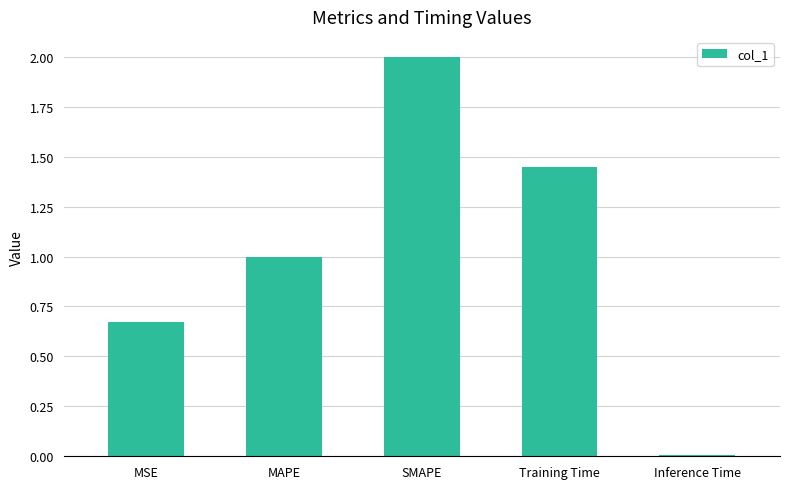

How many bars are there in total?

5